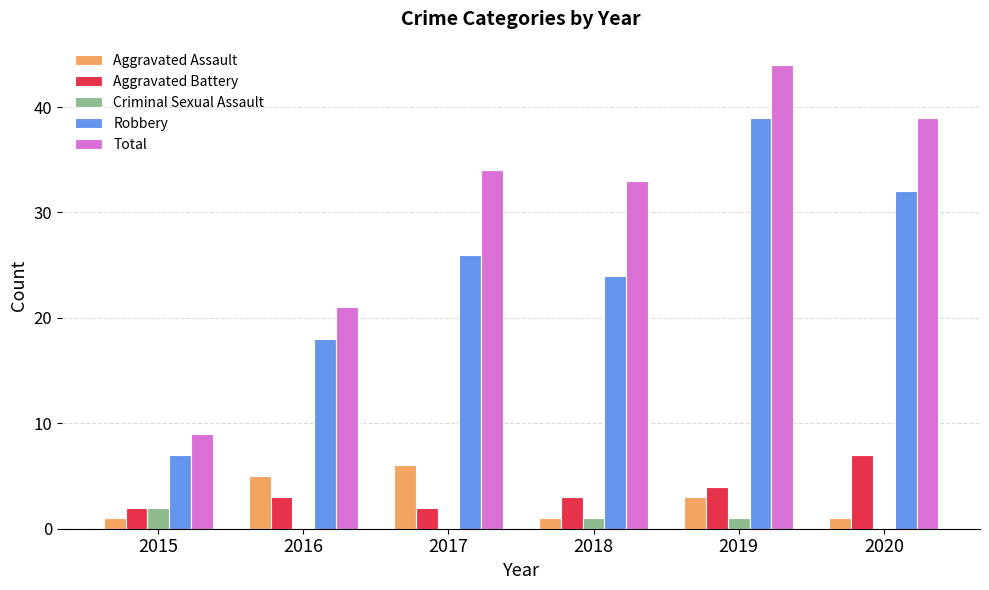

Count the Robbery values in the range 18 to 32.

4